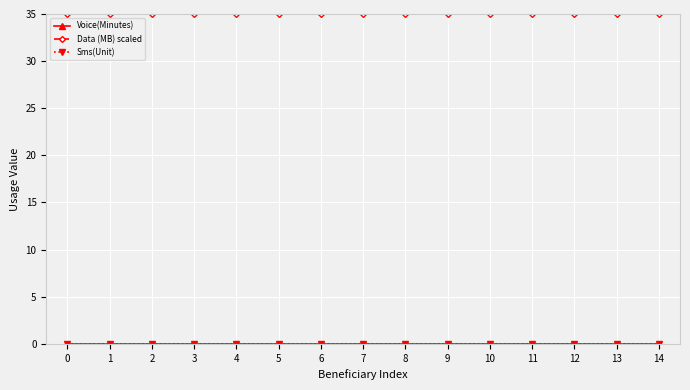

Between 7 and 5, which is larger?

7